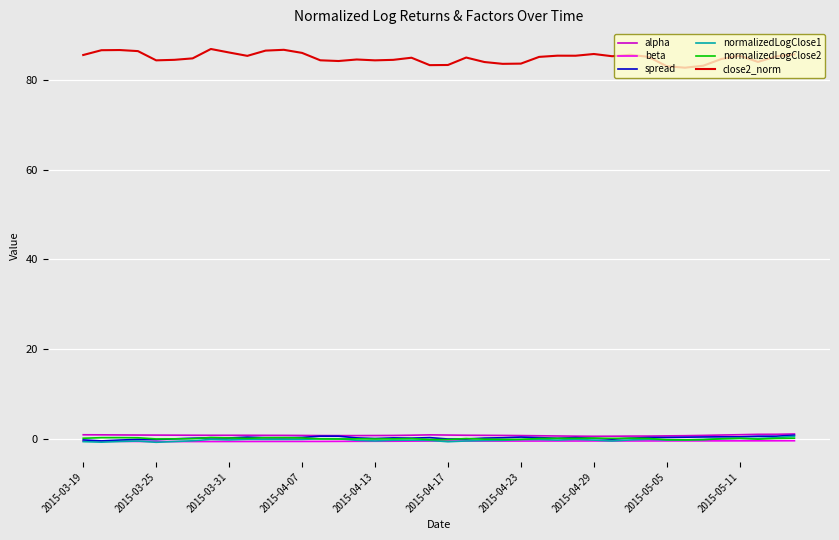

Which series has the largest range (max minus min)?

close2_norm